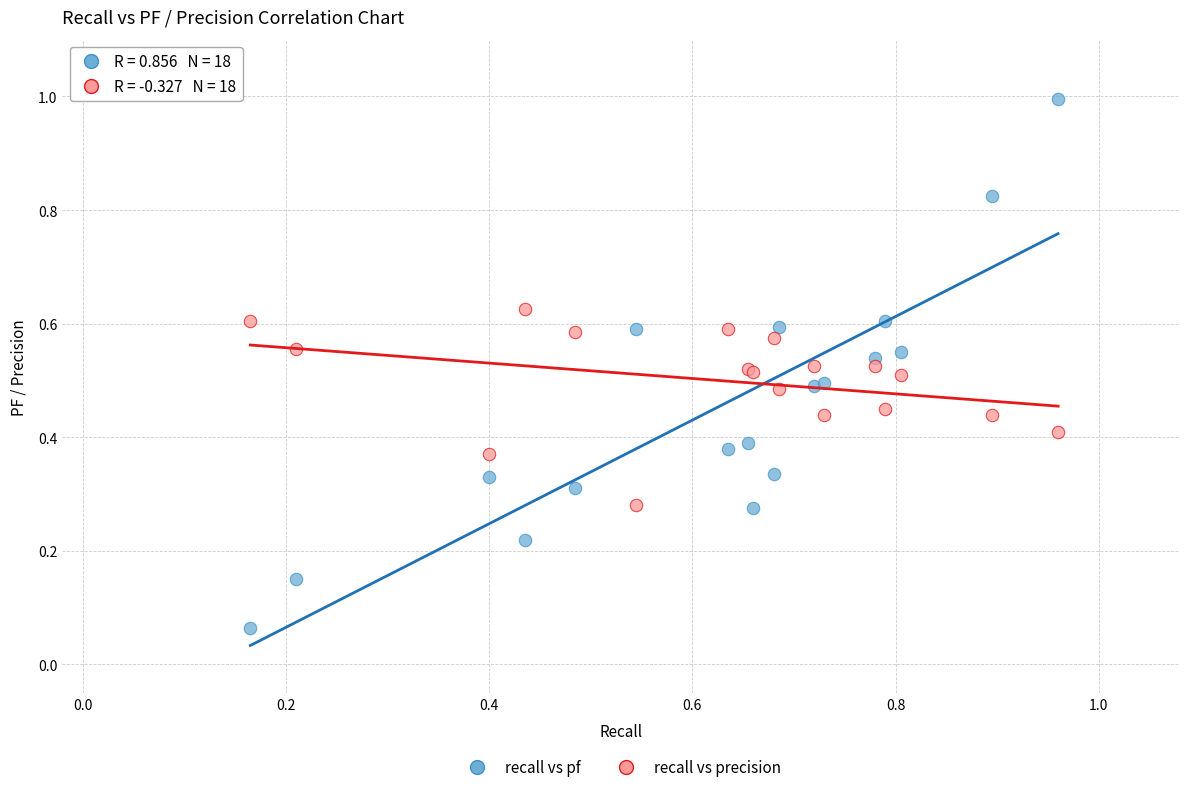

Which series reaches the maximum Y coordinate?

recall vs pf